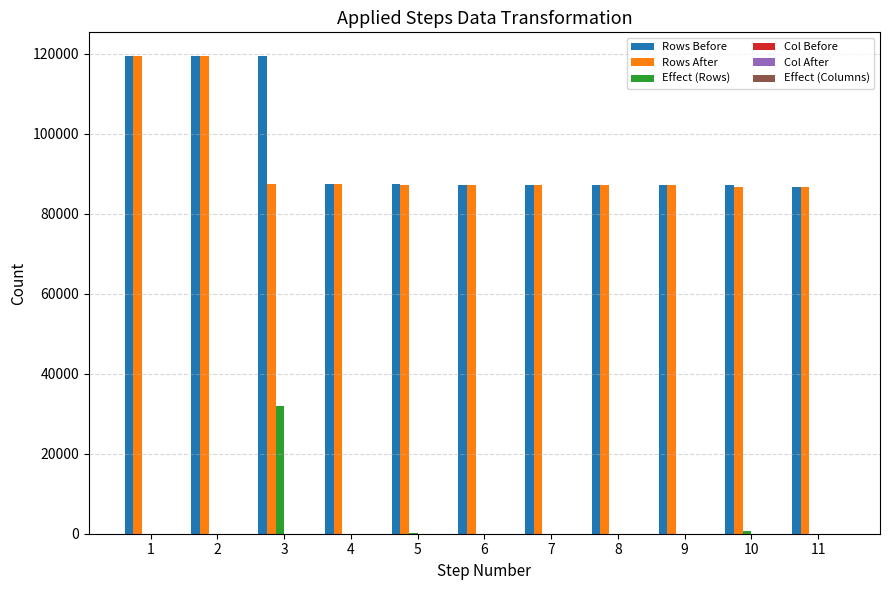

What is the average value of the Rows Before series?

95968